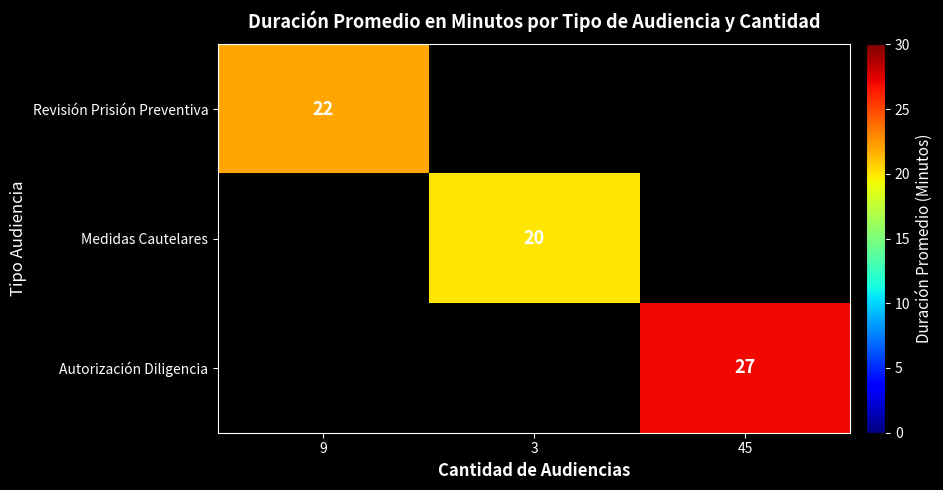

Is it true that Revisión Prisión Preventiva equals 29 at 9?

False